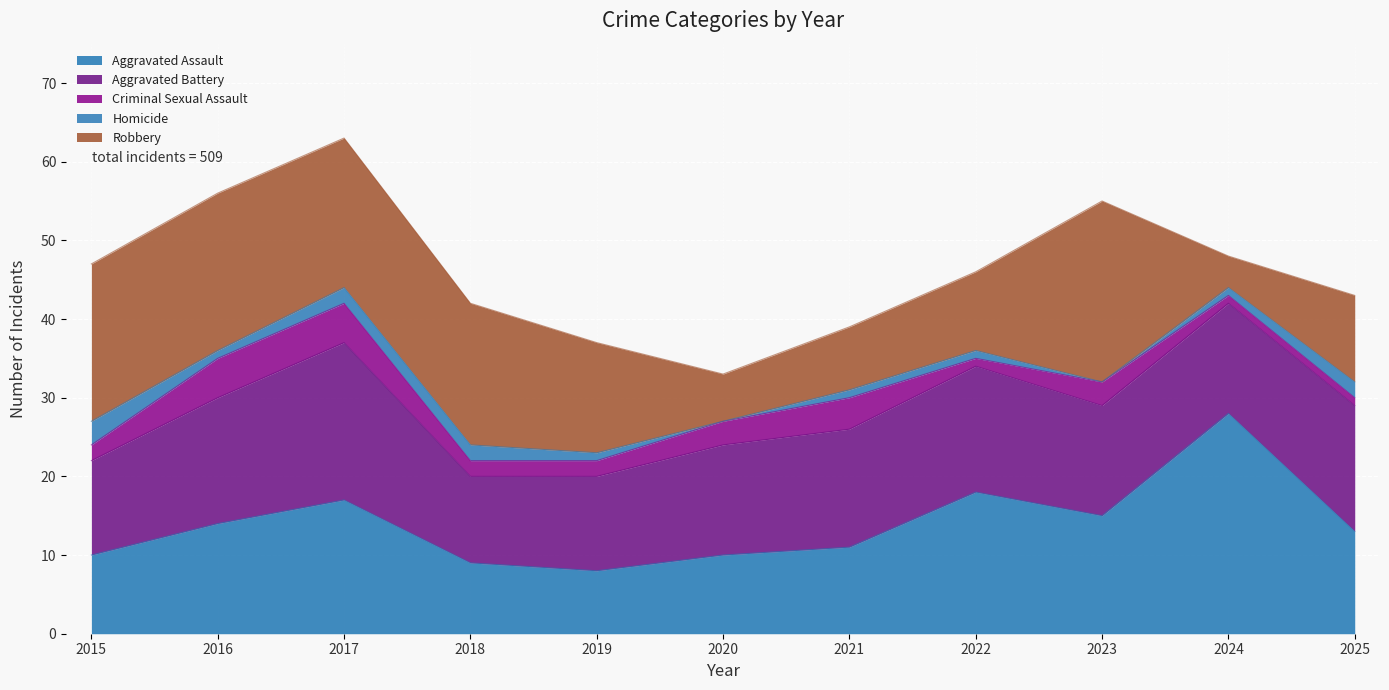

True or false: Aggravated Battery has more than 1 interior local peaks.

True